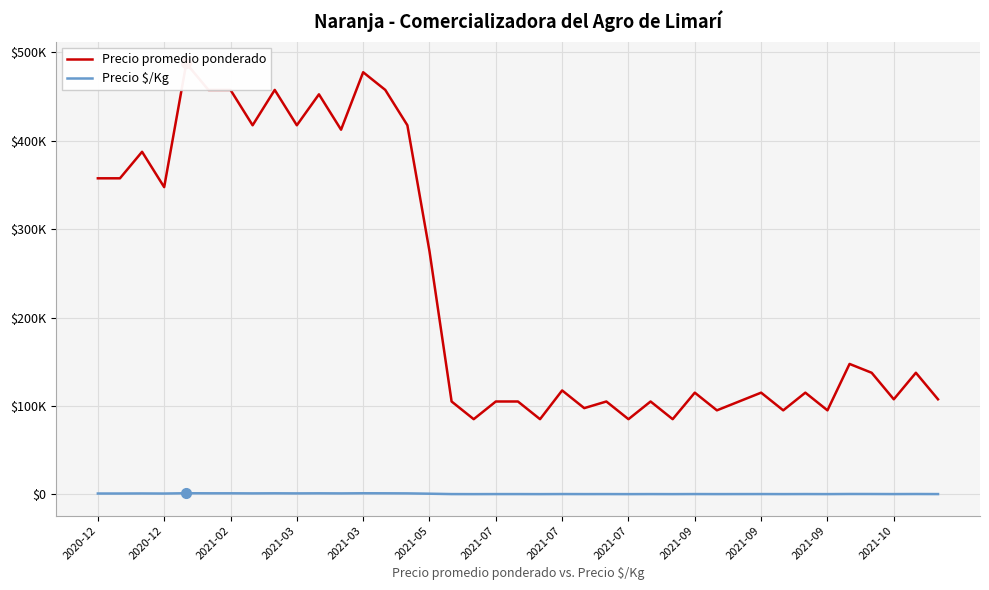

What is the total value across all series at 14?

418544